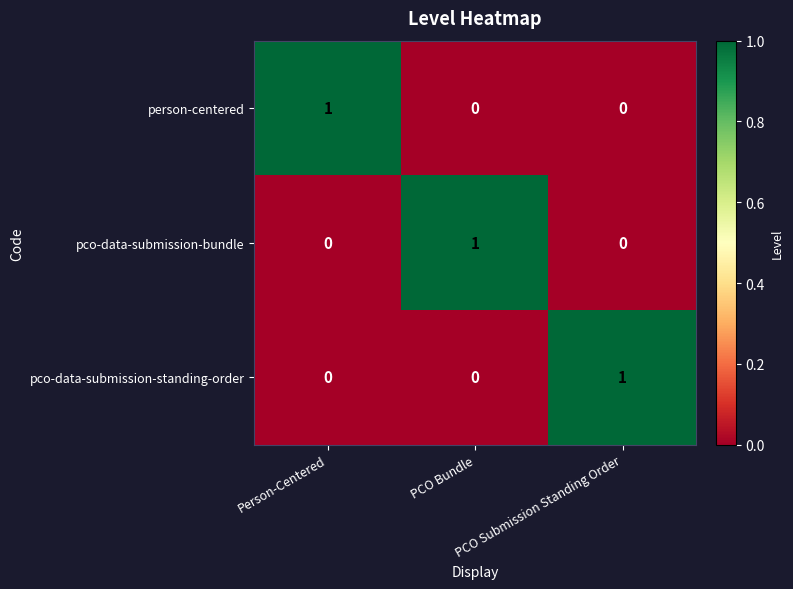

How many person-centered values are between 0 and 1?

3